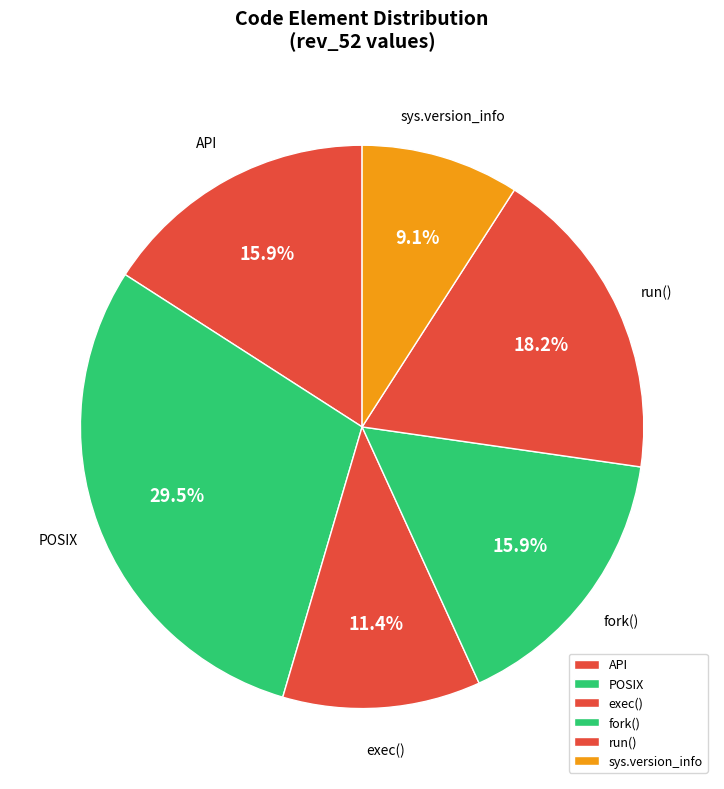

Which slice is the smallest?

sys.version_info